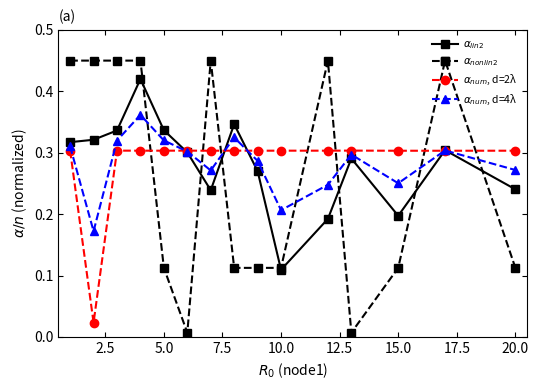

At how many categories does at least one series exceed 0?

15